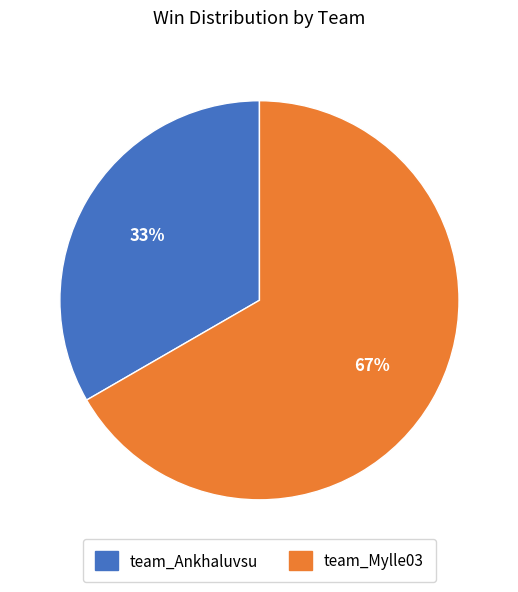

Which category has the smallest portion of the pie?

team_Ankhaluvsu